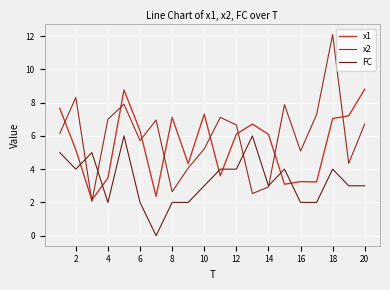

In x2, how many points are lower than both neighbors (excluding endpoints)?

6